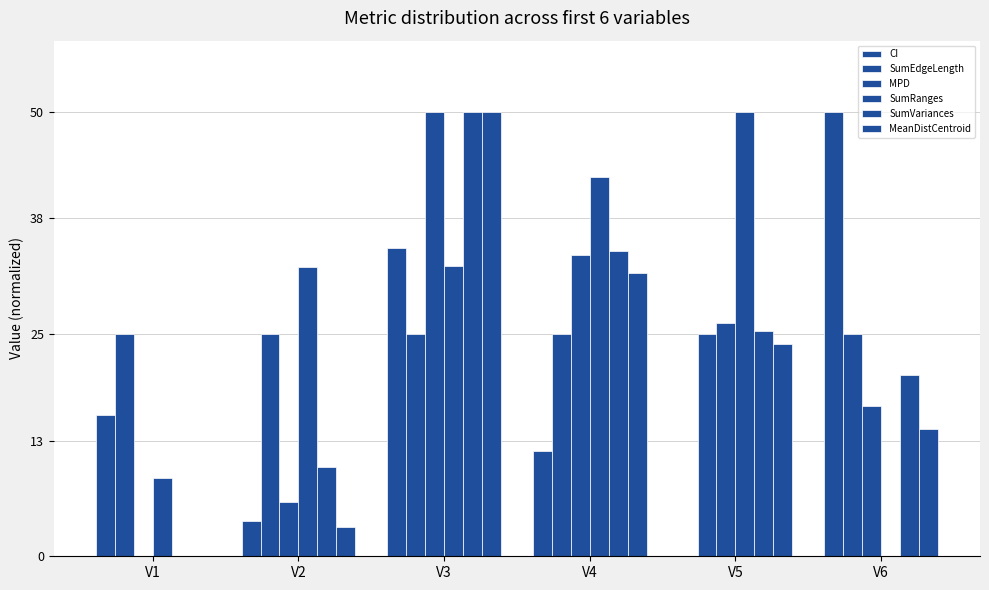

At how many categories does at least one series exceed 9?

6